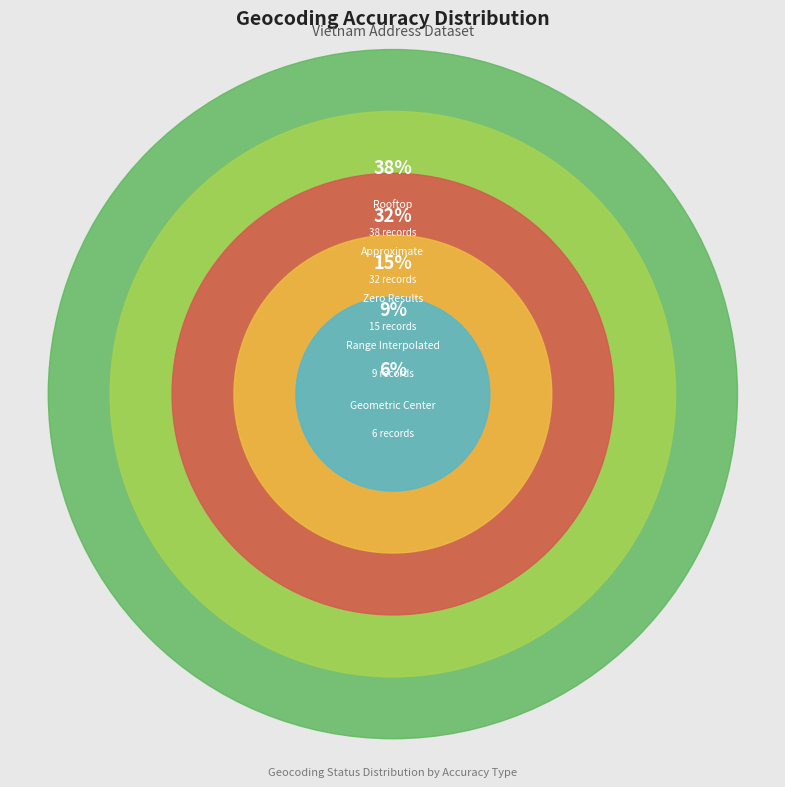

Rank the categories by value from lowest to highest.

GEOMETRIC_CENTER, RANGE_INTERPOLATED, ZERO_RESULTS, APPROXIMATE, ROOFTOP